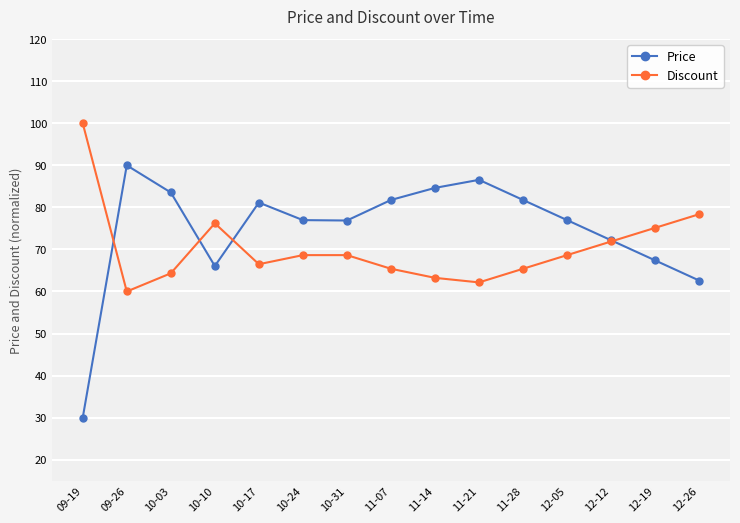

The Price series shows 76.9 at 10-31. True or false?

True